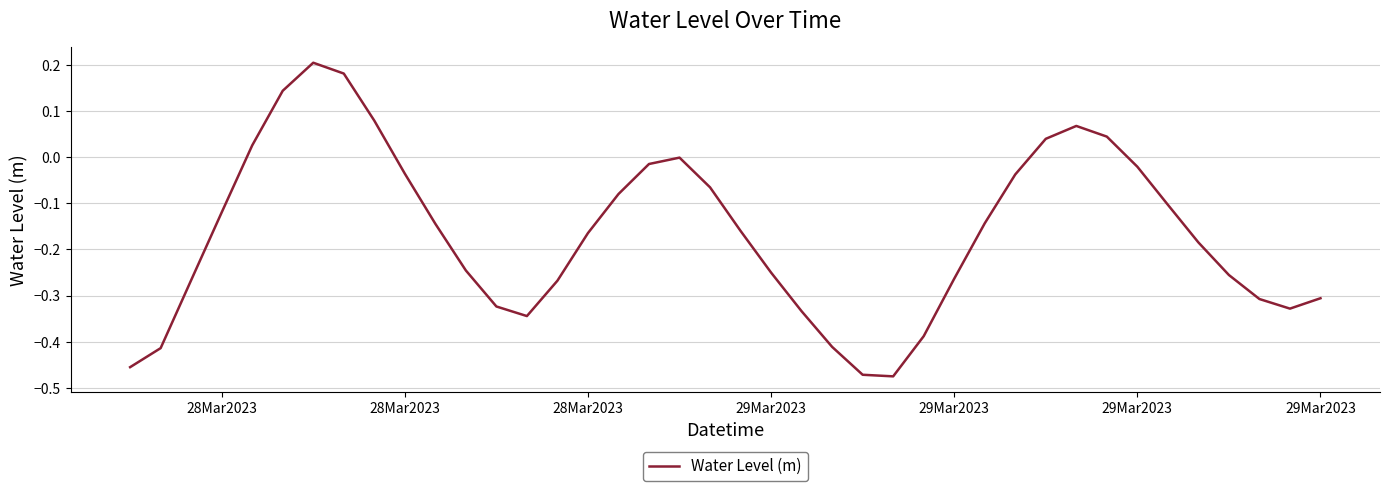

What is the difference between the maximum and minimum values?

0.7